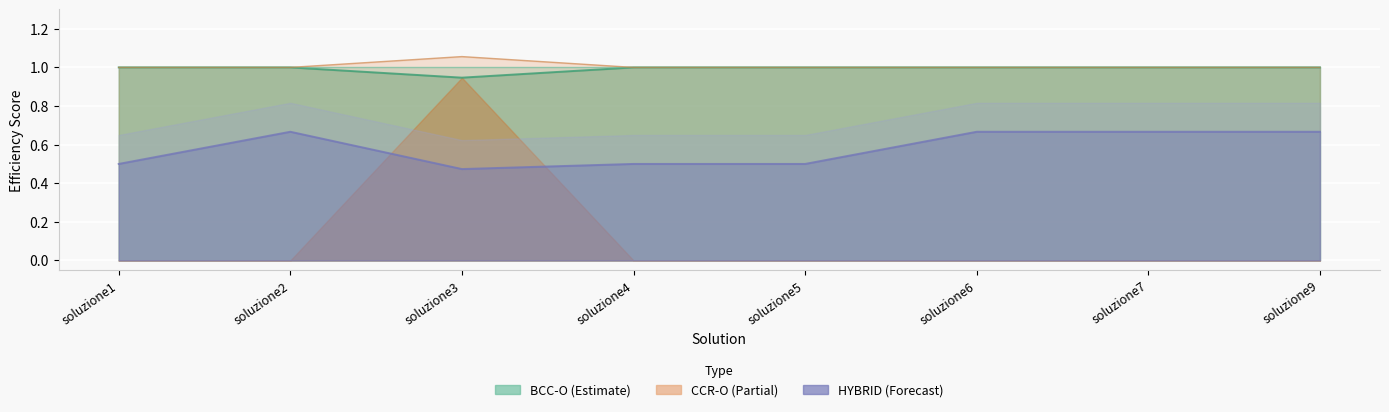

At which label does HYBRID reach its peak?

soluzione2